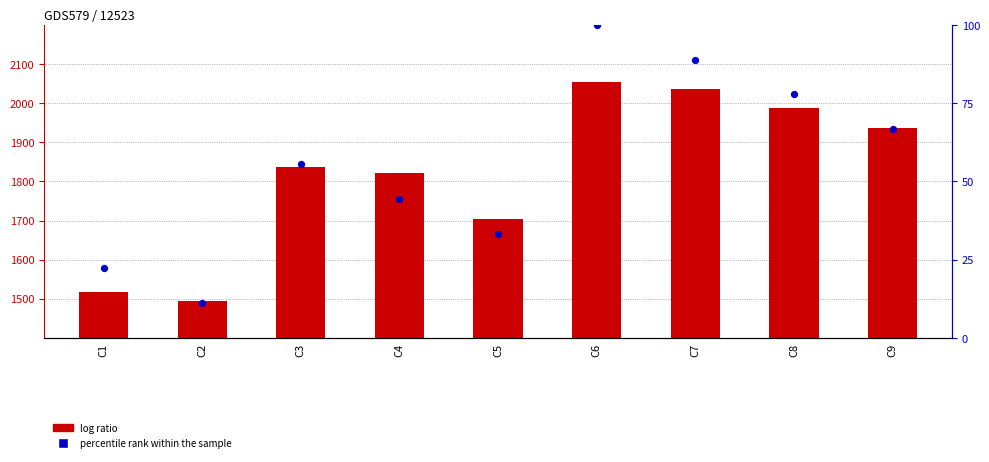

What is the total value across all series at C5?

1736.3